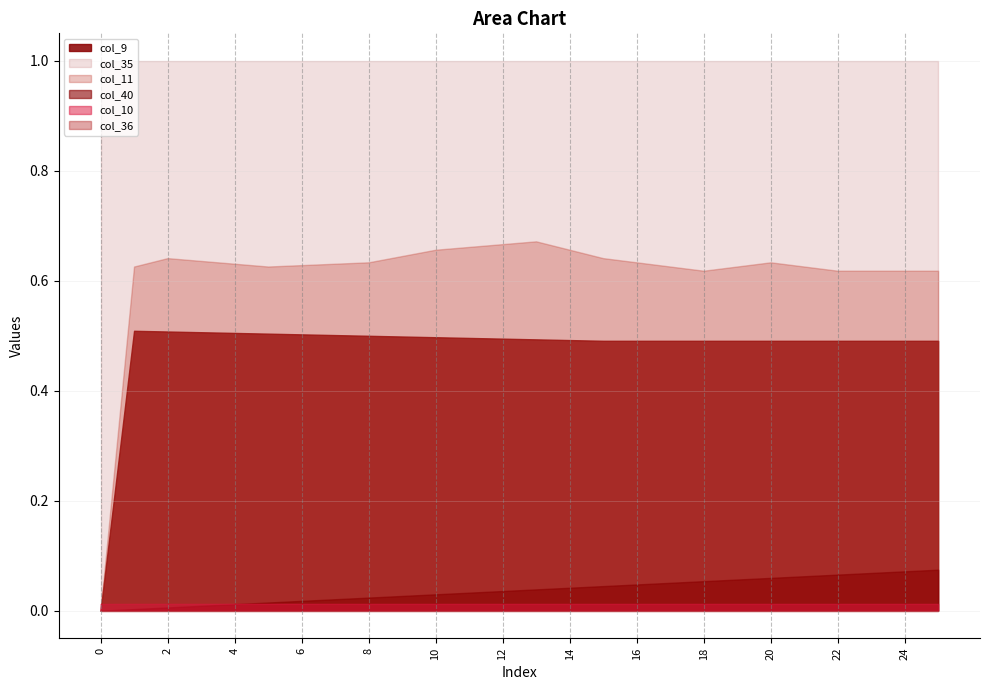

Which series has the widest spread of values?

col_11